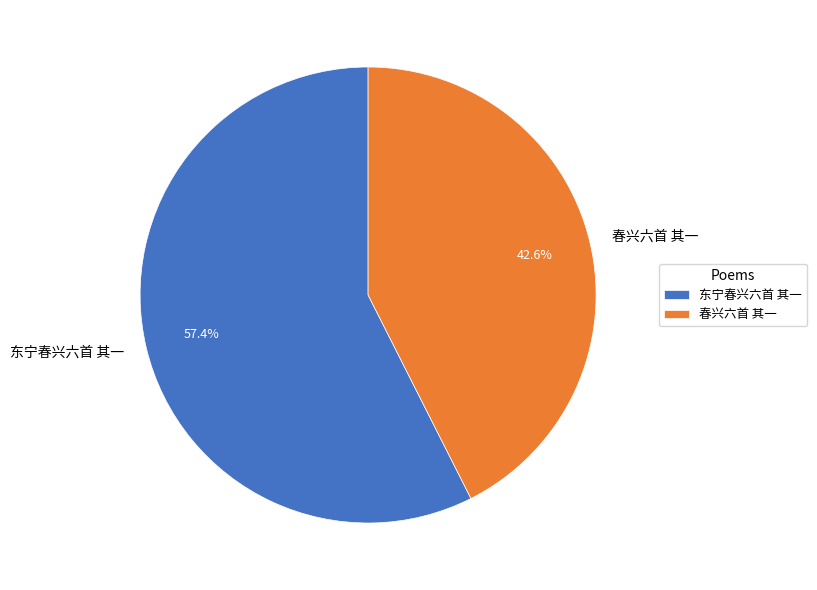

Is it true that 东宁春兴六首 其一 is 47% of the pie?

False